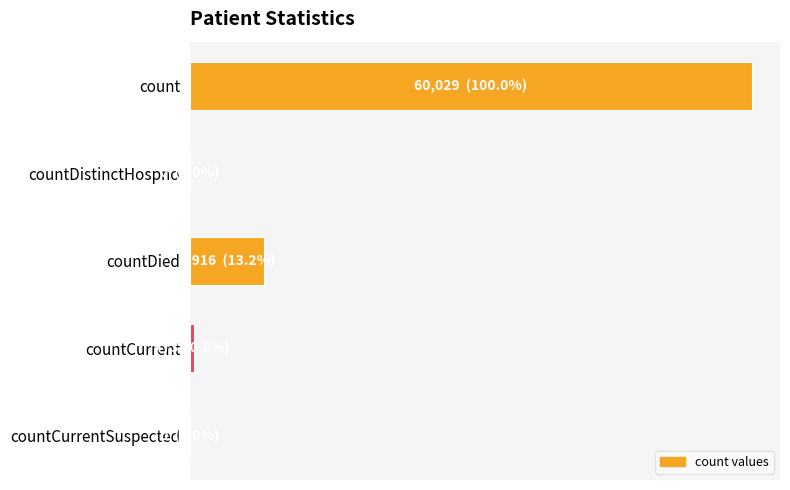

How many distinct data groups are displayed?

1